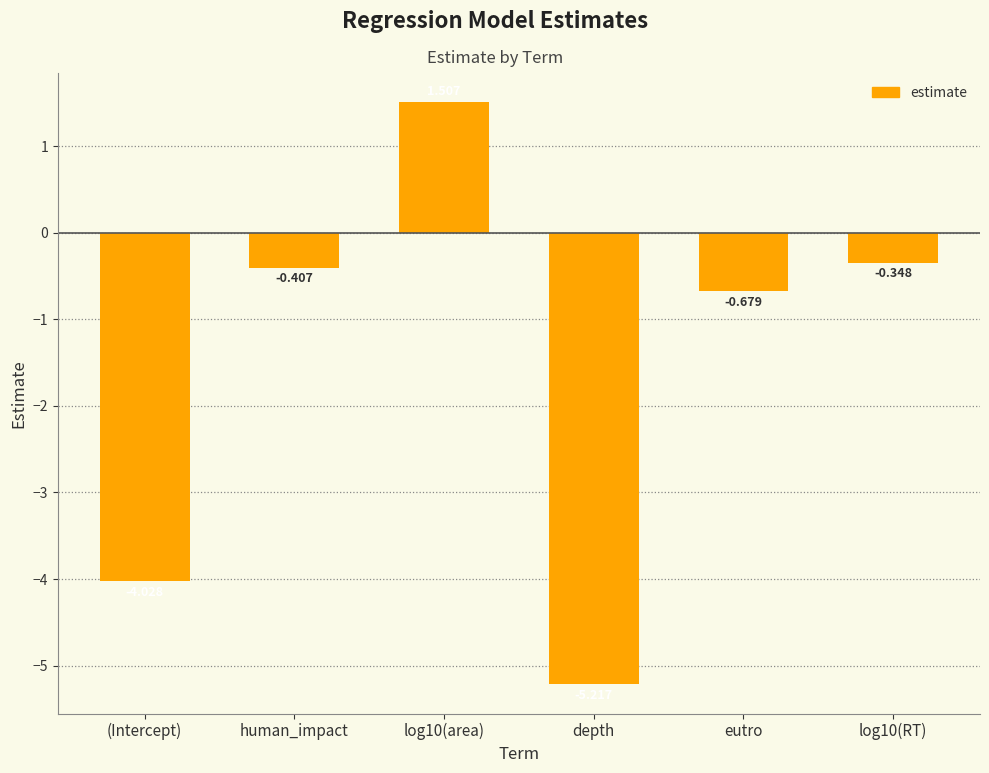

What is the label of the 5th bar from the right?

human_impact